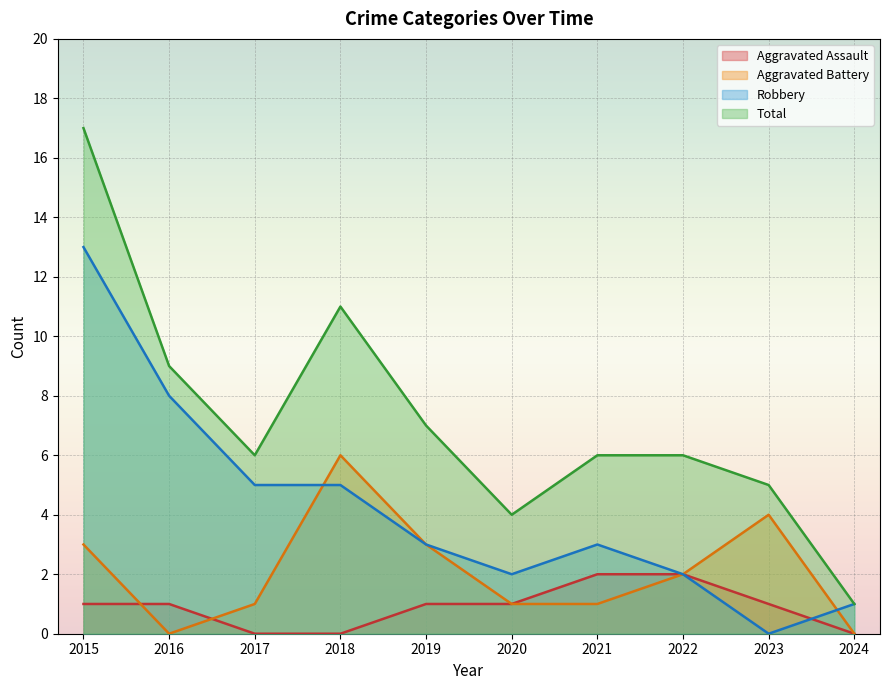

Where is Total nearest to the value 9?

2016